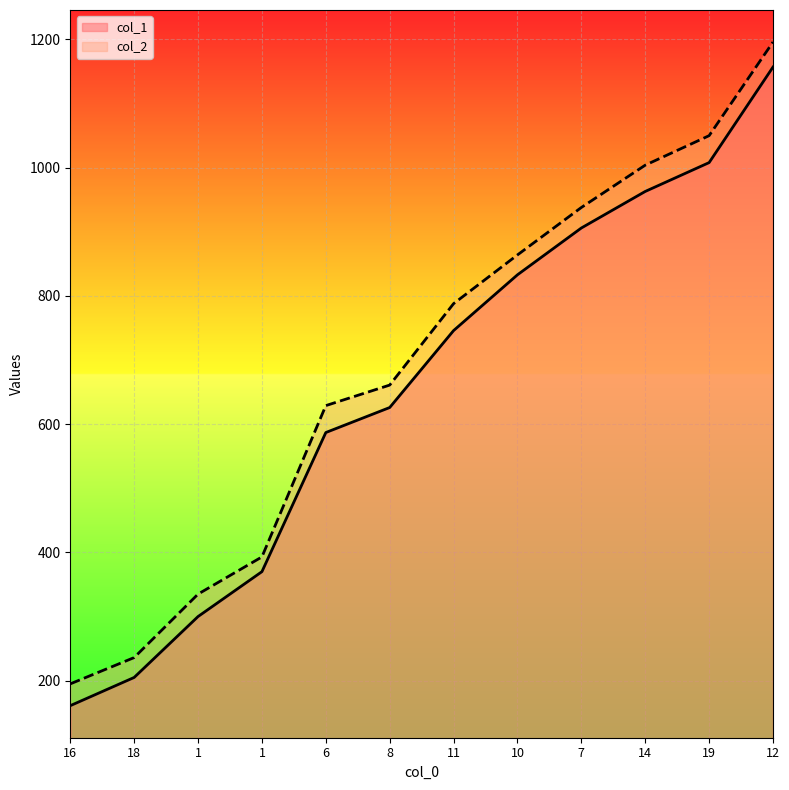

What is the difference between the second highest and minimum values in the col_2 series?

855